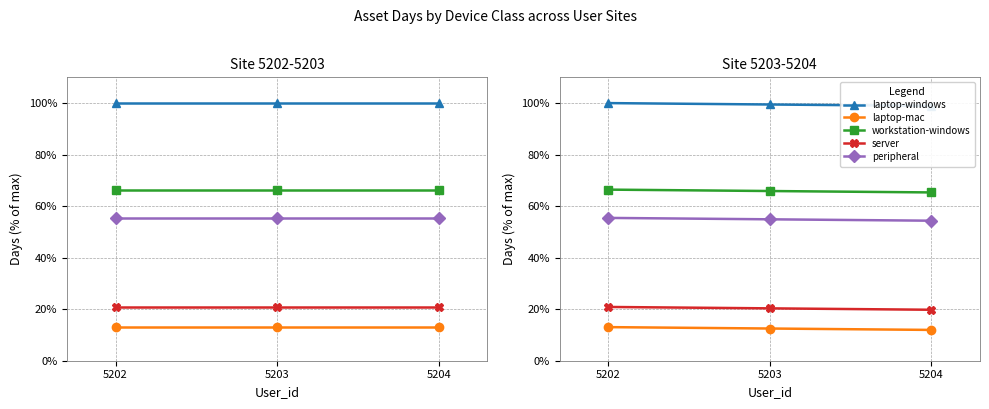

Which label corresponds to the largest value in the chart?

5202